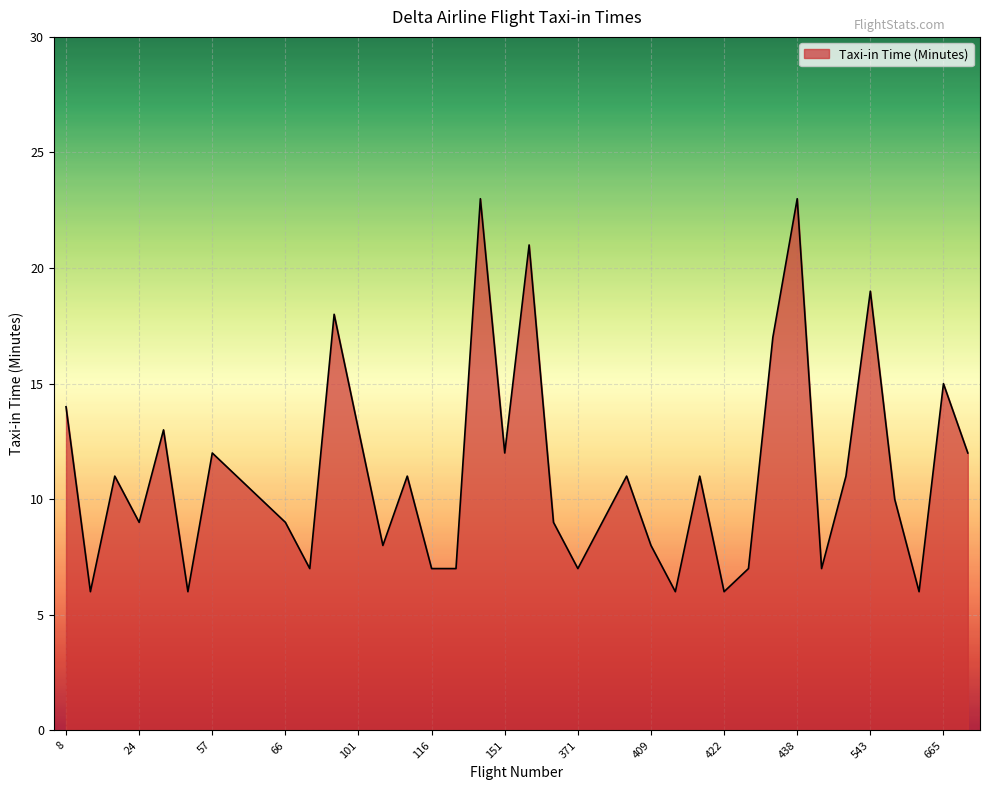

What is the minimum value shown in the chart?

6